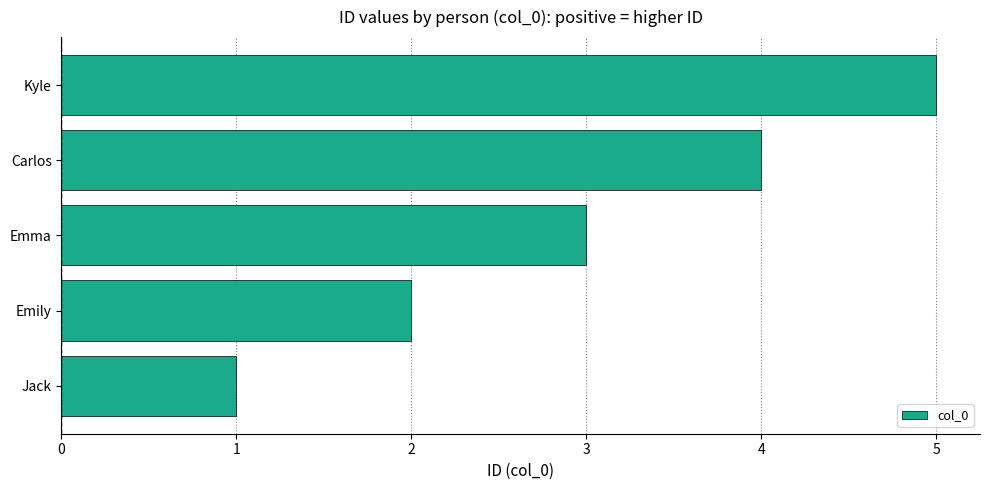

At which category does the chart reach its peak across all series?

Kyle